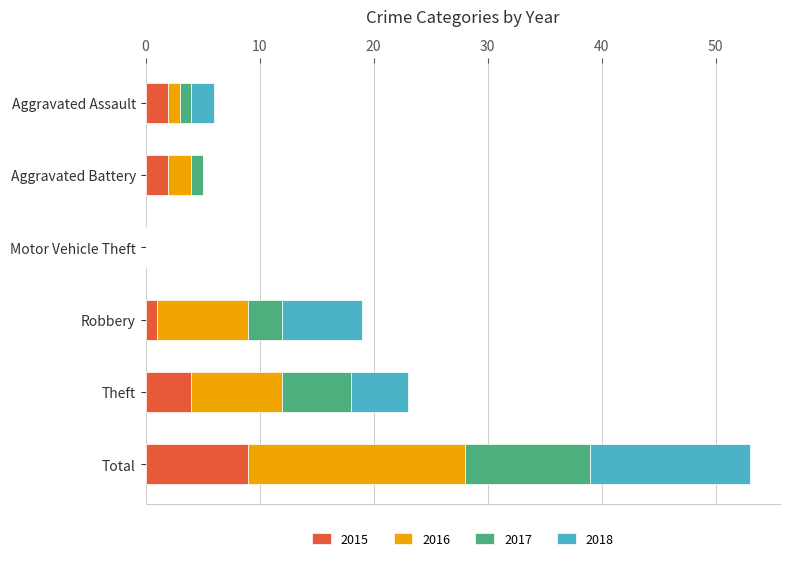

What is the maximum value for 2015?

9